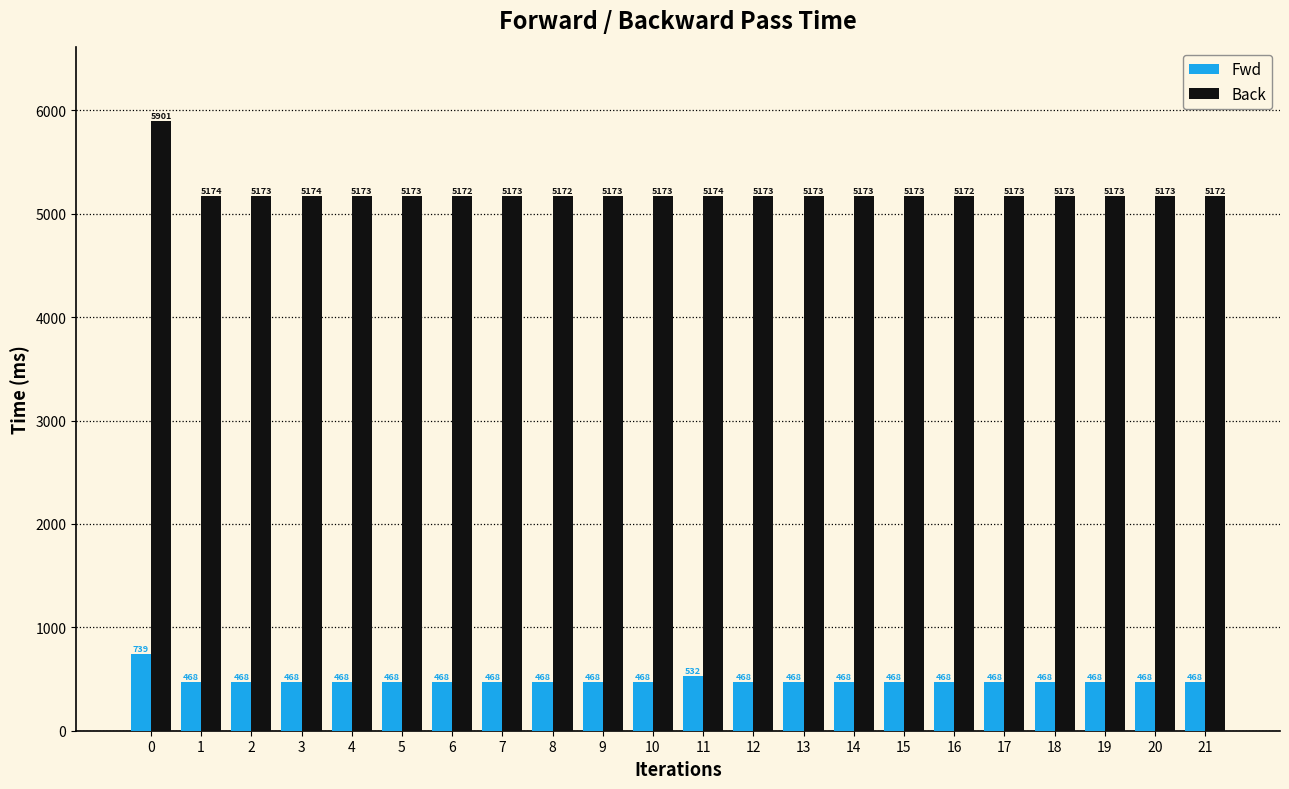

Is it true that Back equals 5172.8 at 13?

True